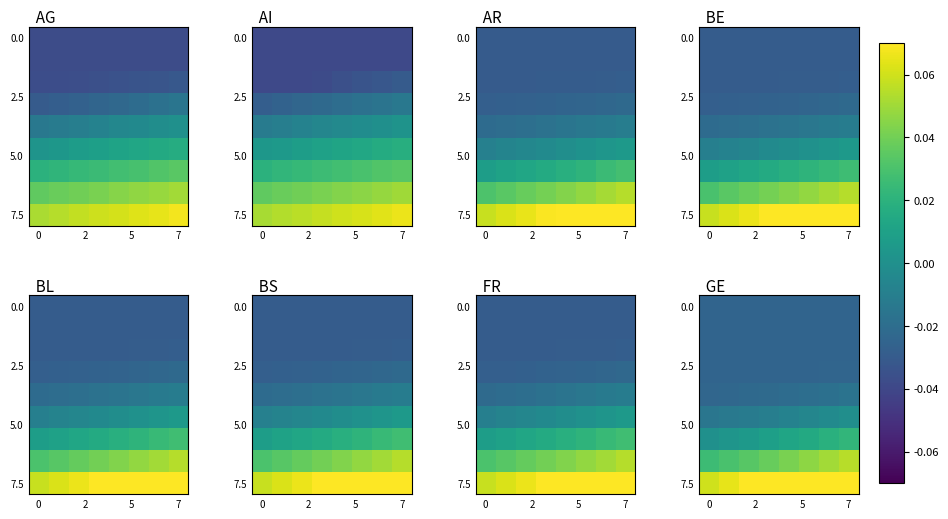

The row_2 series shows -0.0 at 5. True or false?

False